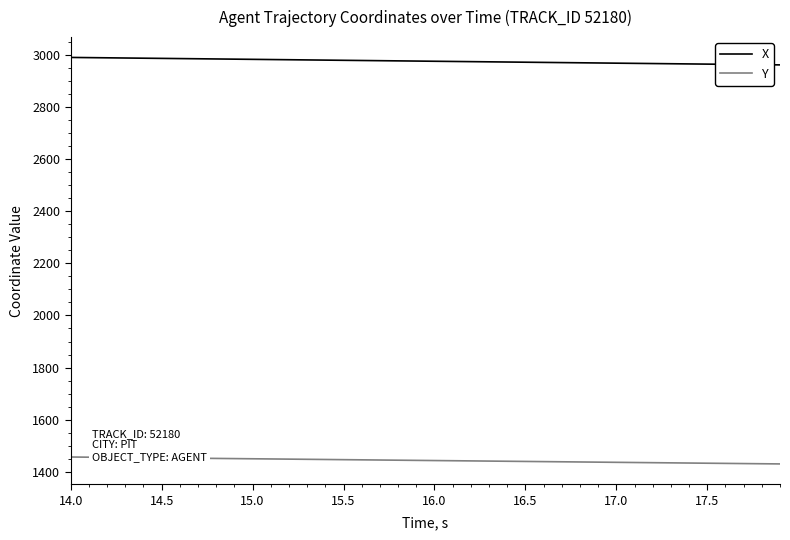

Which series has the largest total across all categories?

X